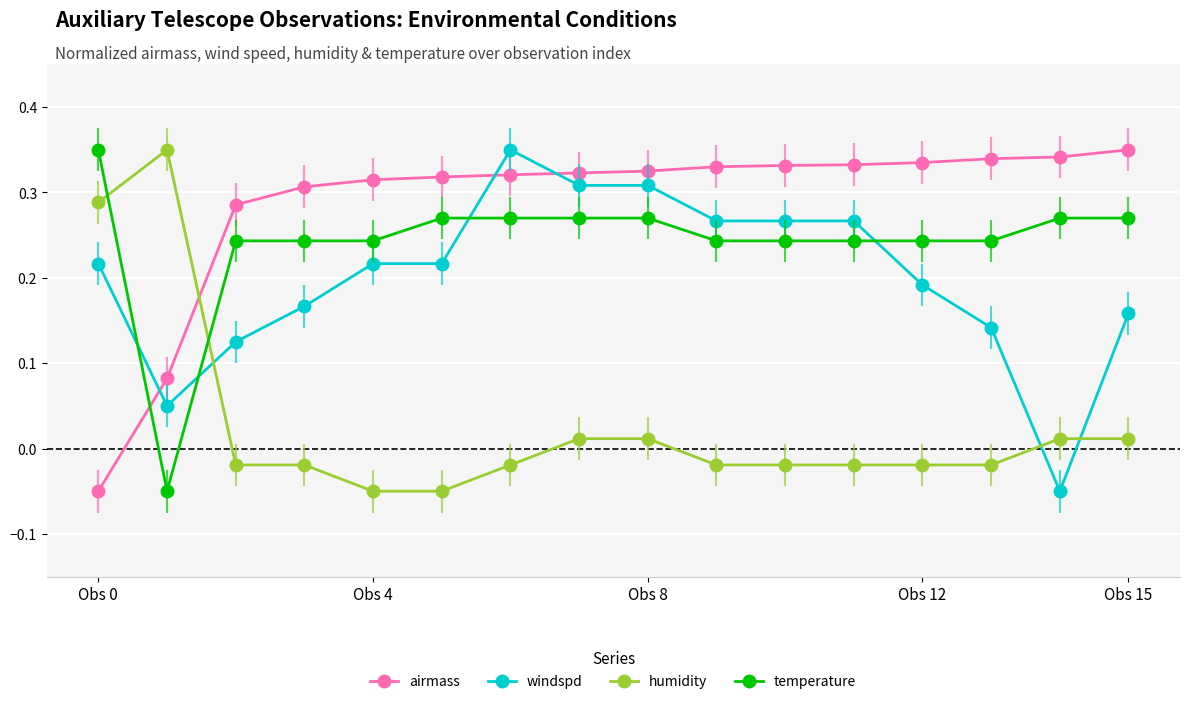

True or false: windspd and temperature cross at least once.

True